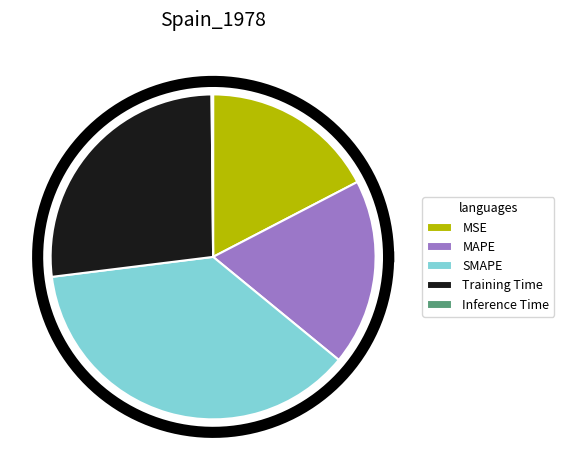

Rank the categories by value from highest to lowest.

SMAPE, Training Time, MAPE, MSE, Inference Time